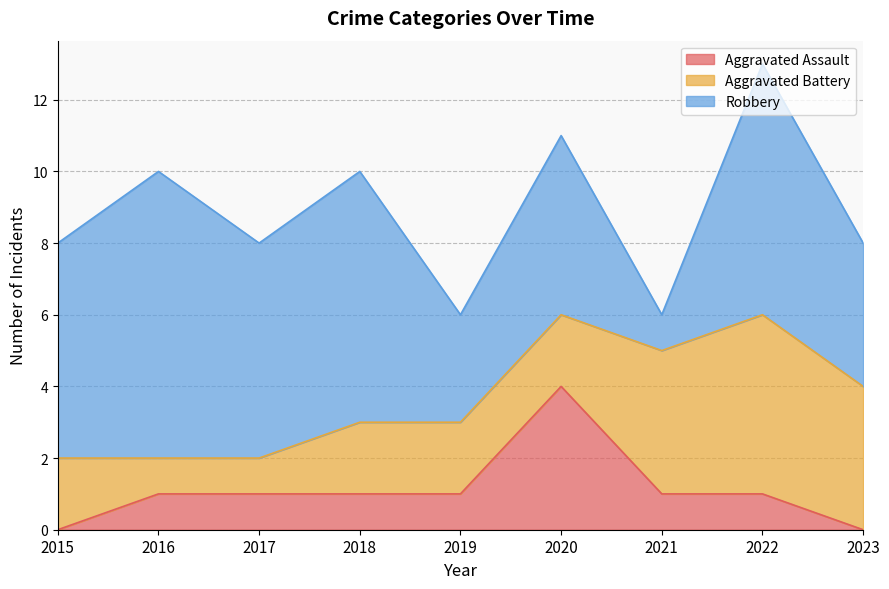

The value of Robbery at 2015 is 6. True or false?

True